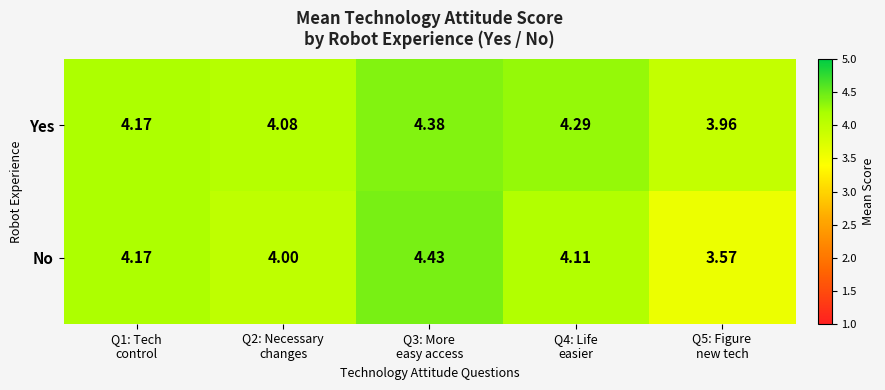

List the series in order of their overall mean, highest first.

Yes, No